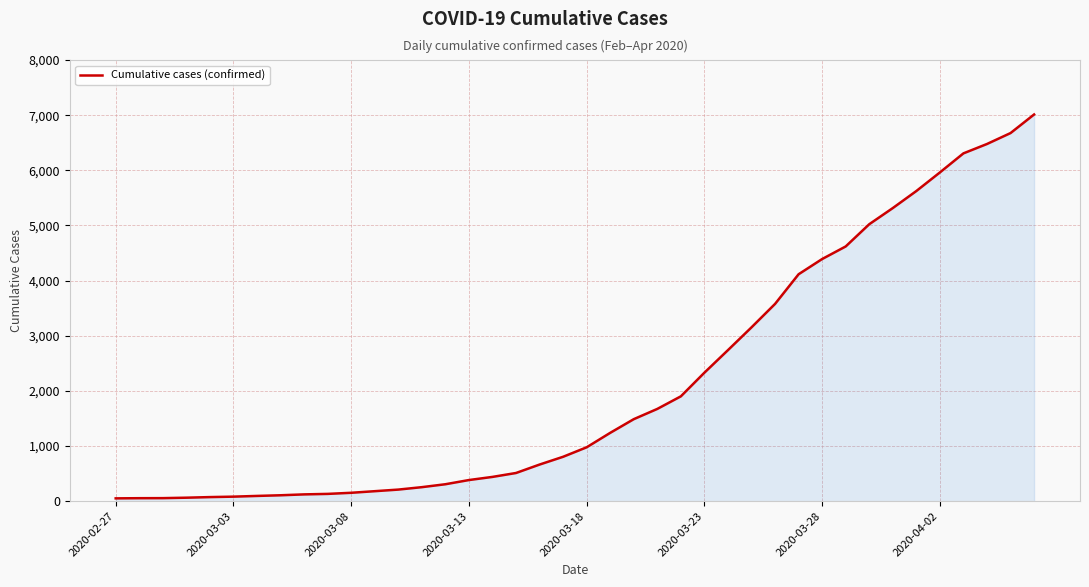

What is the difference between the maximum and minimum values?

6961